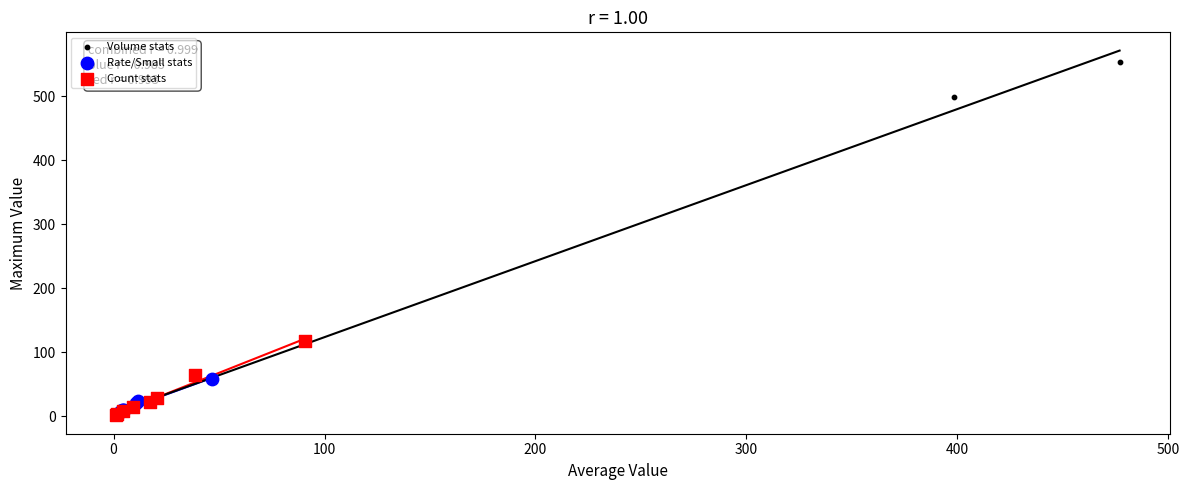

What are all the series names shown in the legend?

Volume stats, Rate/Small stats, Count stats